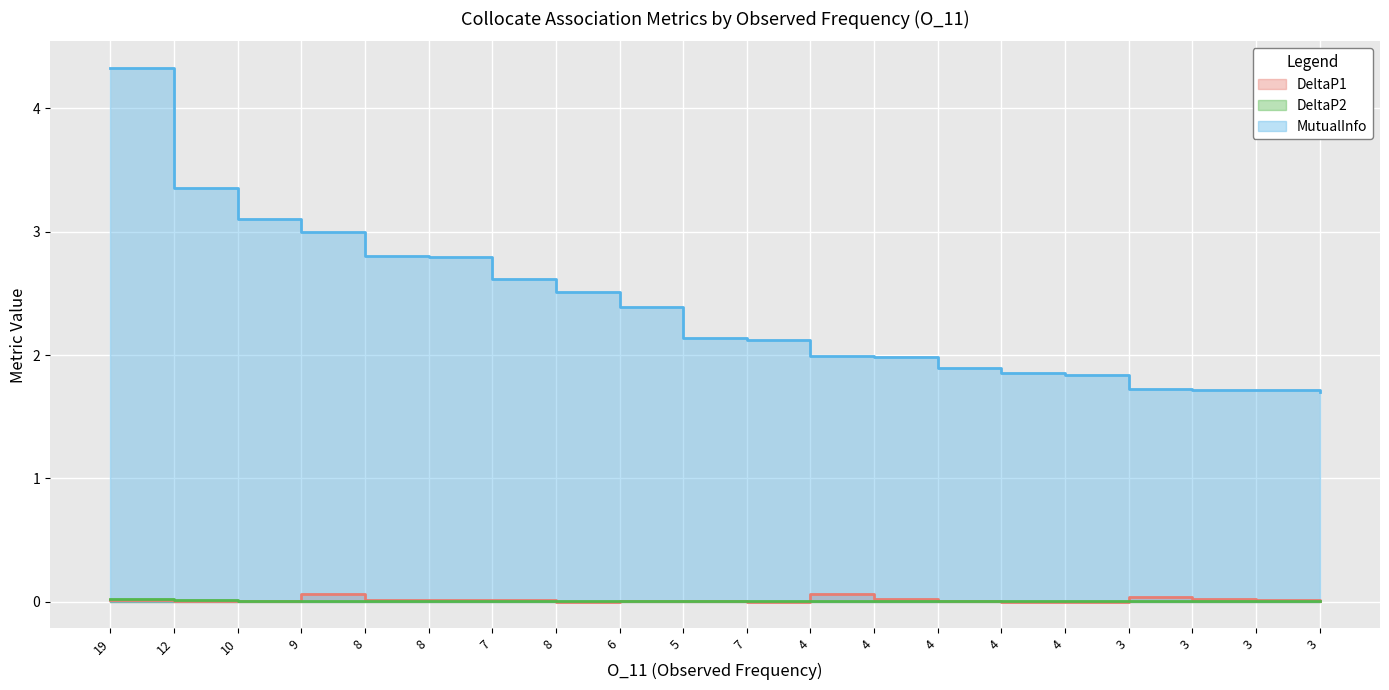

Which category has the highest value in the MutualInfo series?

19